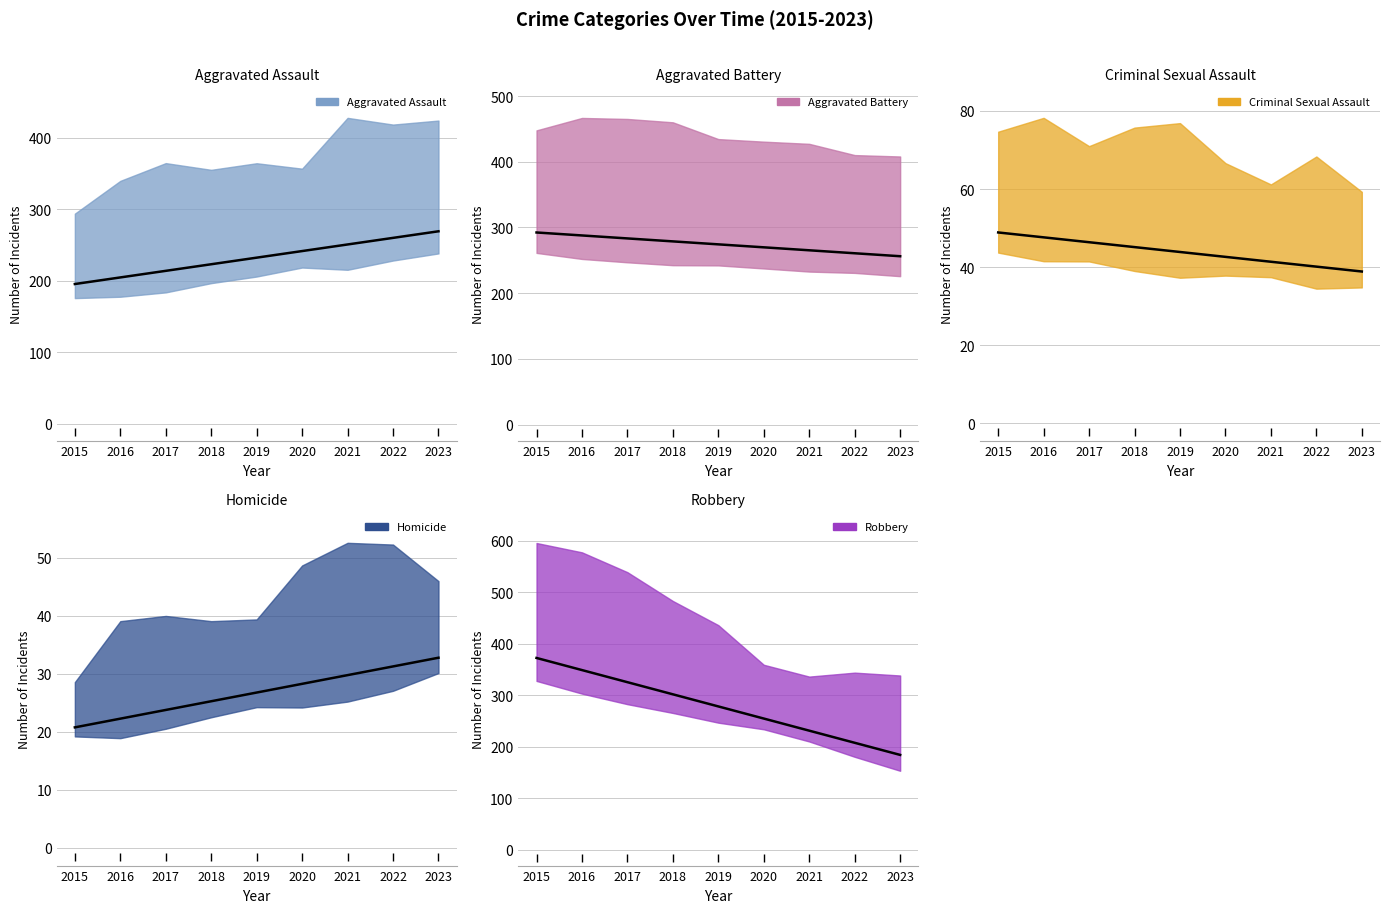

What is the average value of the Homicide series?

27